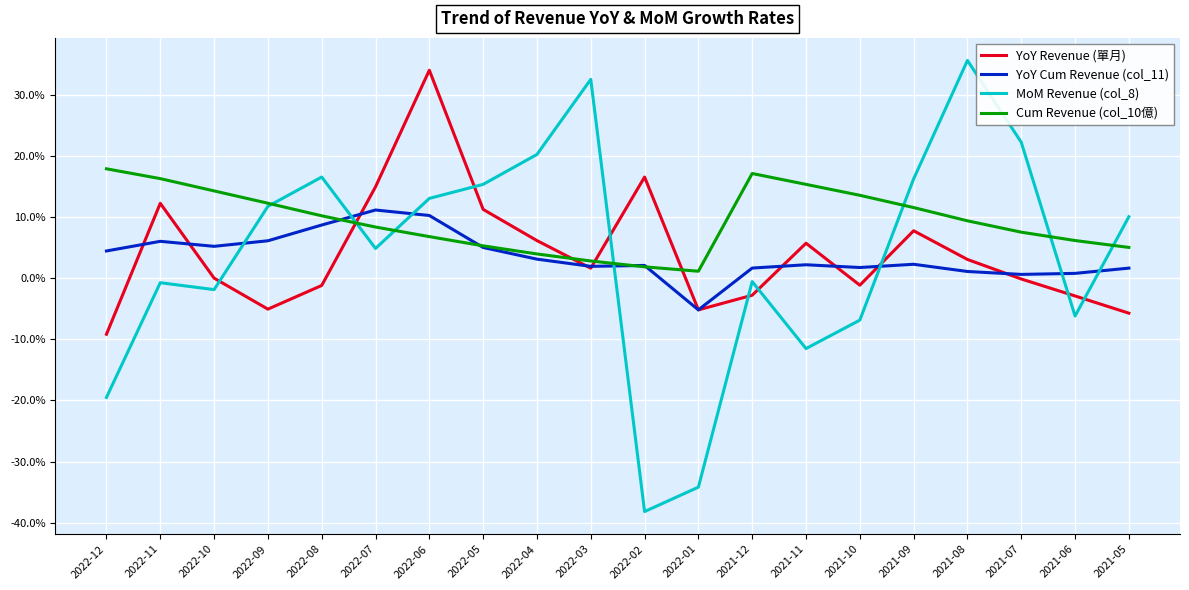

The MoM Revenue (col_8) series shows 6.9 at 2022-05. True or false?

False